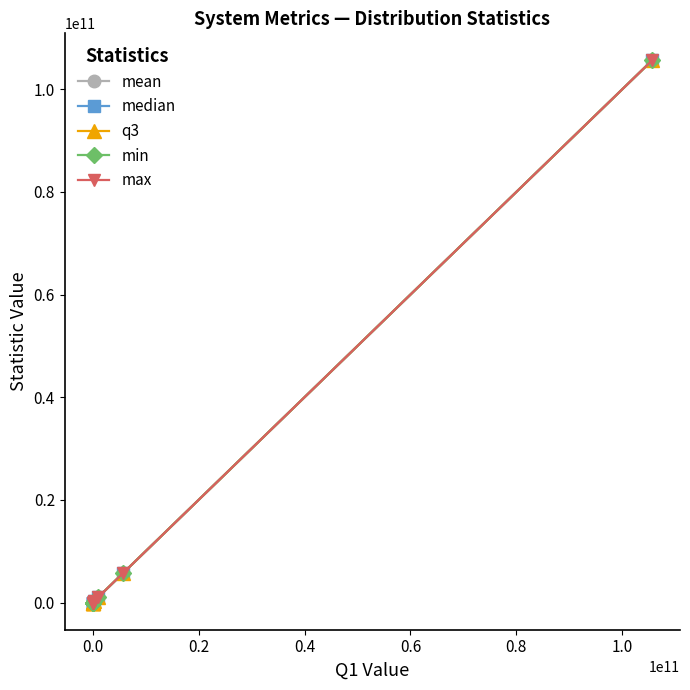

Which series has the largest range (max minus min)?

min